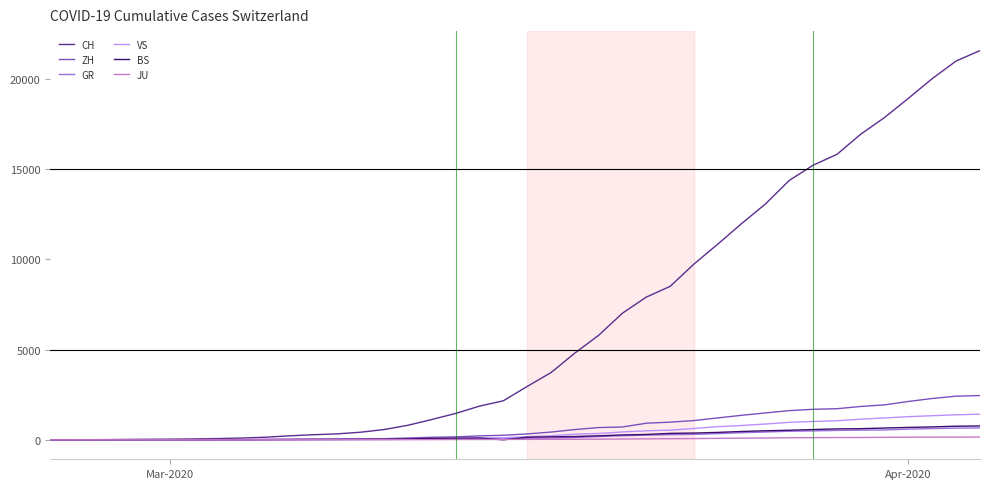

What is the difference between the maximum and minimum values in the CH series?

21554